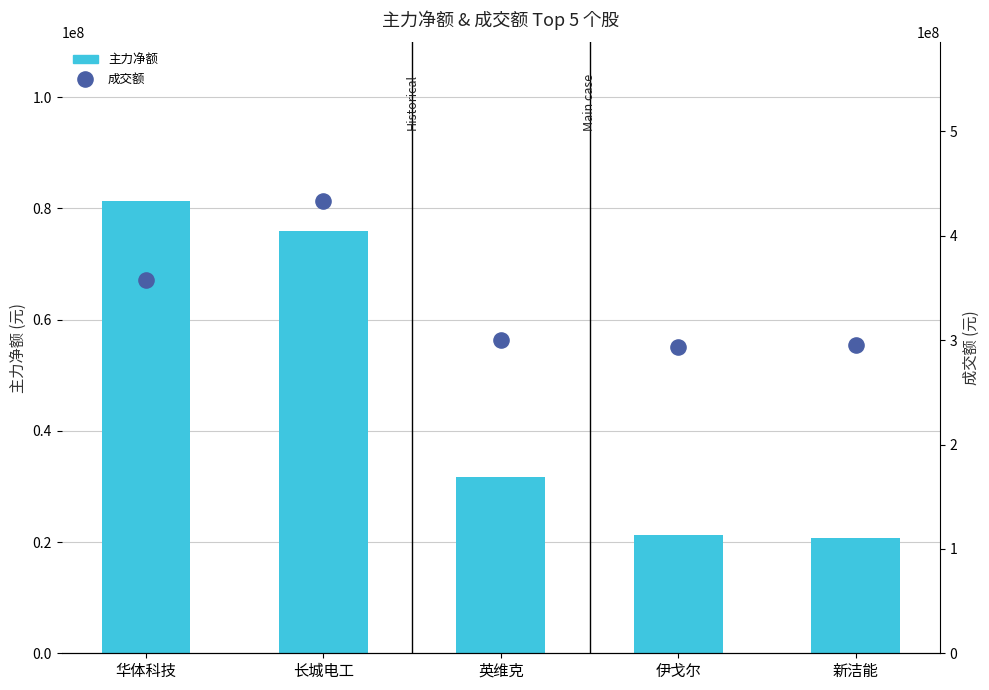

Is the value of 成交额 at 英维克 greater than the value of 主力净额 at 英维克?

Yes